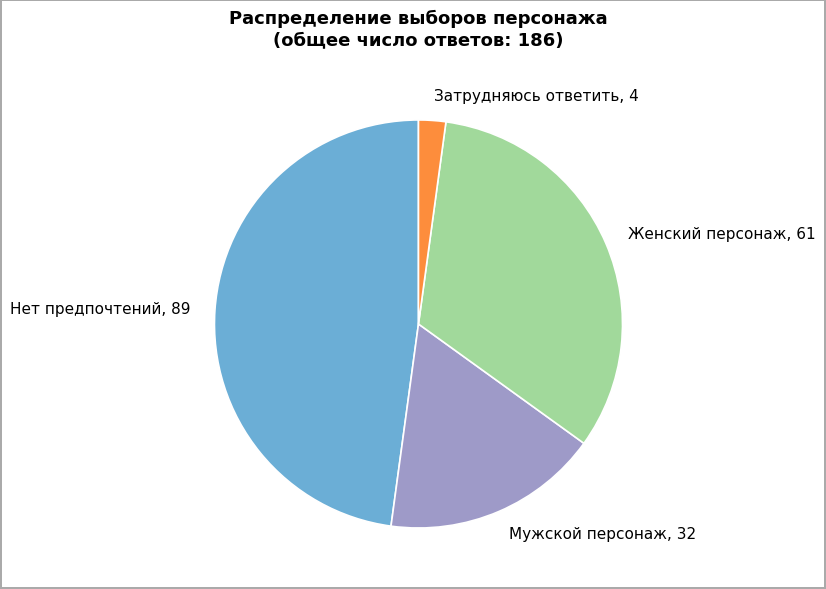

Is it true that Мужской персонаж is 24% of the pie?

False